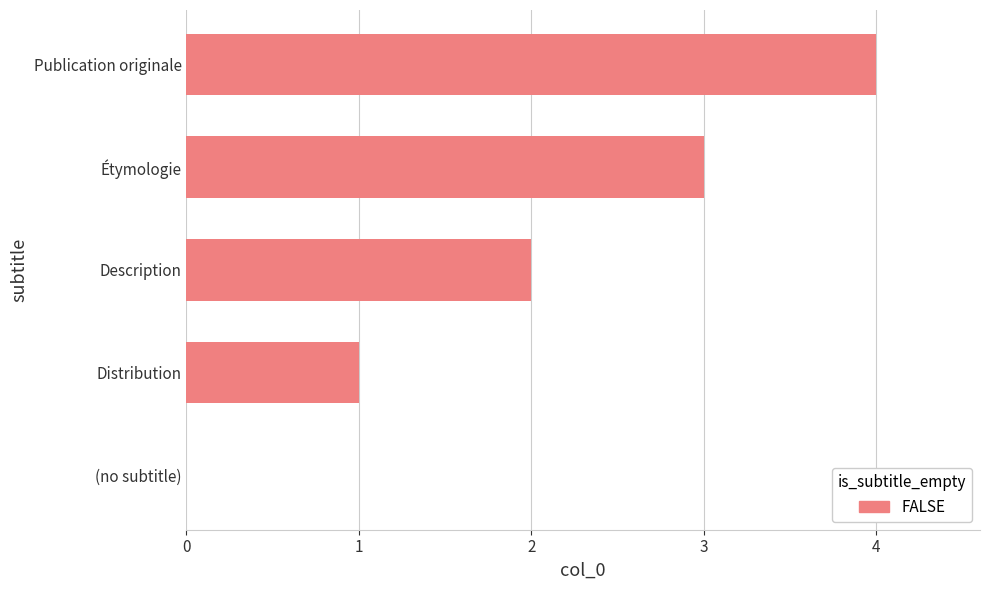

What is the change in value from (no subtitle) to Étymologie?

+3